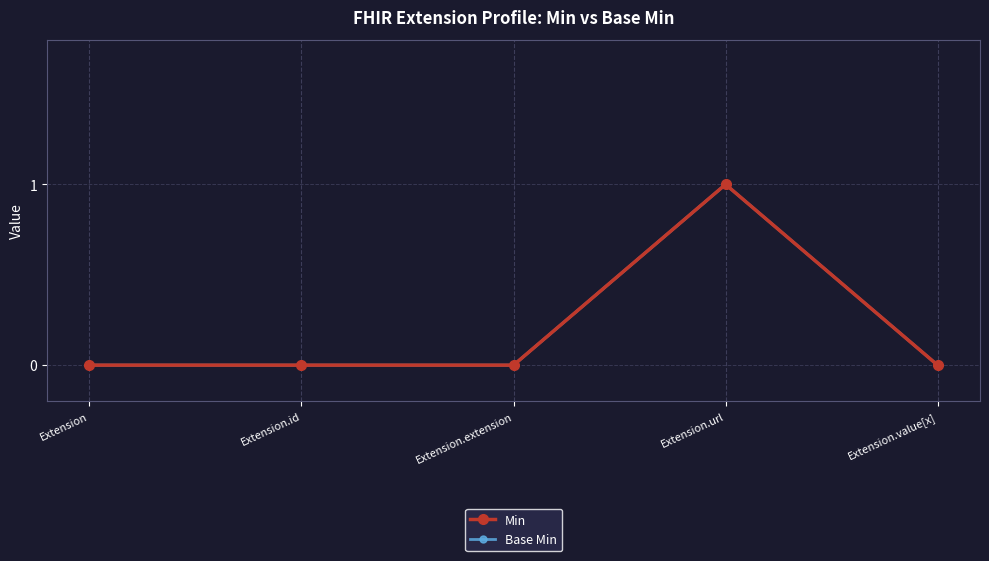

True or false: Base Min and Min intersect in this chart.

False